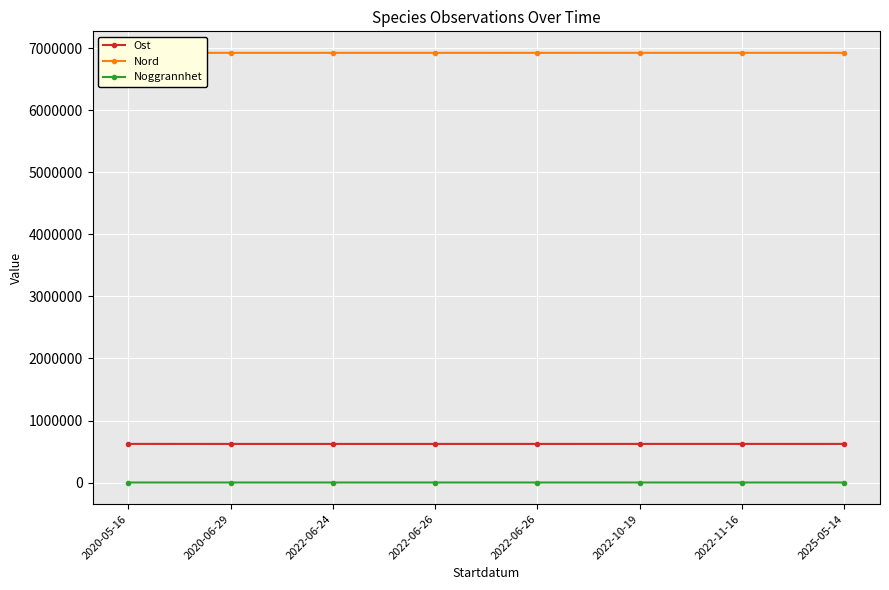

Which has a higher value, 2022-06-26 or 2022-10-19?

2022-10-19